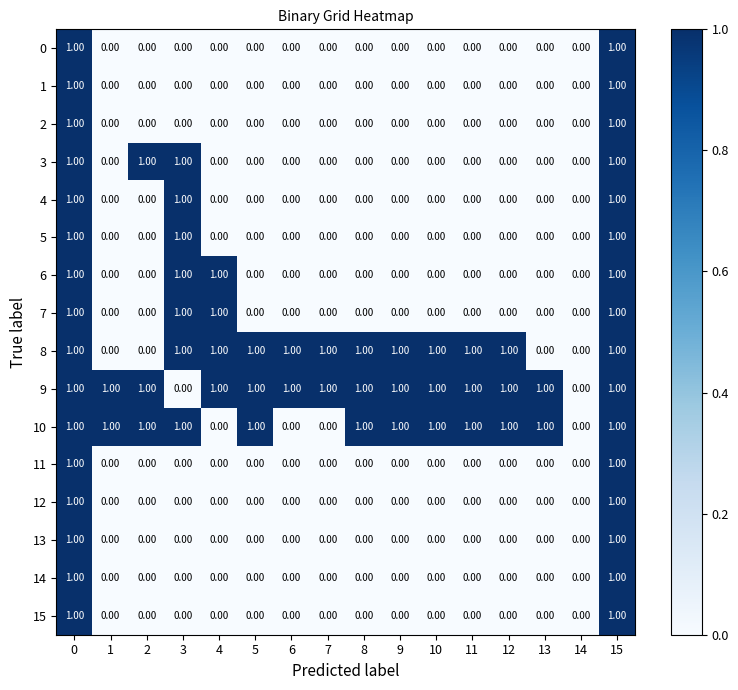

What is the total value across all series at 7?

2